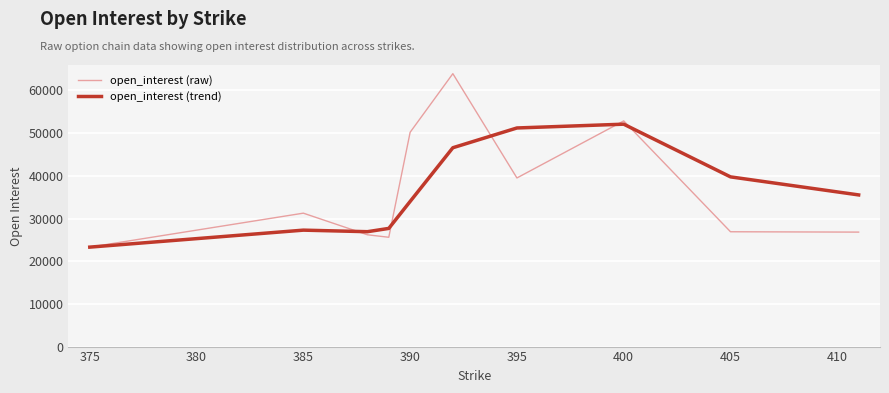

What is the difference between the maximum and second lowest values in the open_interest (raw) series?

38320.0